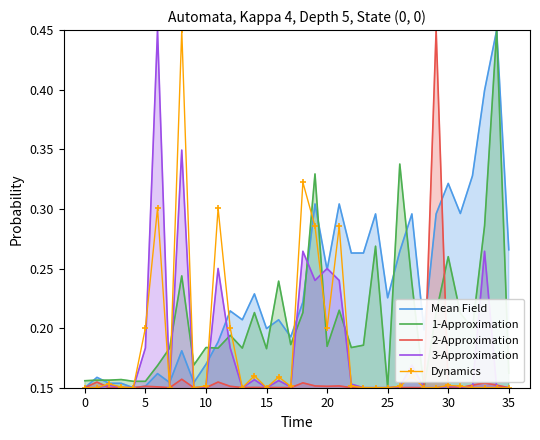

Reading right to left, transcribe all the data shown in this chart.

Mean Field: 0.3	0.4	0.4	0.3	0.3	0.3	0.3	0.2	0.3	0.3	0.2	0.3	0.3	0.3	0.3	0.2	0.3	0.2	0.2	0.2	0.2	0.2	0.2	0.2	0.2	0.2	0.2	0.2	0.2	0.2	0.2	0.1	0.2	0.2	0.2	0.1
1-Approximation: 0.2	0.4	0.3	0.2	0.2	0.3	0.2	0.1	0.2	0.3	0.1	0.3	0.2	0.2	0.2	0.2	0.3	0.2	0.2	0.2	0.2	0.2	0.2	0.2	0.2	0.2	0.2	0.2	0.2	0.2	0.2	0.2	0.2	0.2	0.2	0.2
2-Approximation: 0.1	0.2	0.2	0.2	0.2	0.2	0.4	0.1	0.2	0.2	0.1	0.1	0.1	0.2	0.2	0.2	0.2	0.2	0.2	0.2	0.2	0.2	0.2	0.2	0.2	0.2	0.2	0.2	0.2	0.2	0.2	0.2	0.2	0.2	0.2	0.2
3-Approximation: 0.1	0.1	0.3	0.1	0.2	0.2	0.1	0.1	0.2	0.2	0.1	0.1	0.1	0.2	0.2	0.2	0.2	0.3	0.2	0.2	0.1	0.2	0.1	0.2	0.3	0.2	0.1	0.3	0.1	0.4	0.2	0.1	0.2	0.2	0.1	0.1
Dynamics: 0.1	0.1	0.1	0.1	0.2	0.2	0.1	0.1	0.2	0.2	0.1	0.1	0.1	0.2	0.3	0.2	0.3	0.3	0.2	0.2	0.1	0.2	0.1	0.2	0.3	0.2	0.1	0.4	0.1	0.3	0.2	0.1	0.2	0.2	0.1	0.1